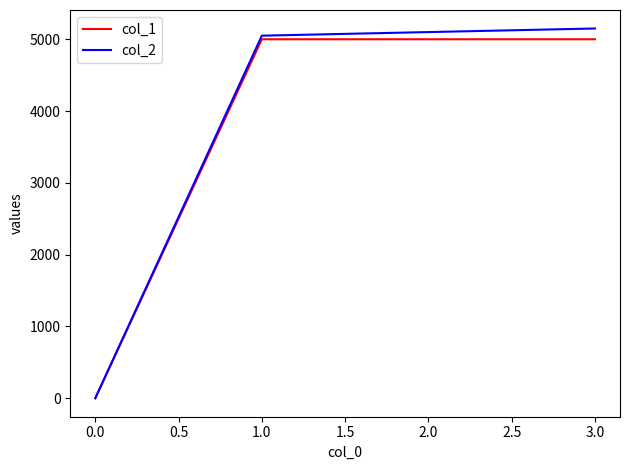

True or false: col_2 has a value of 1 at 0.0.

True